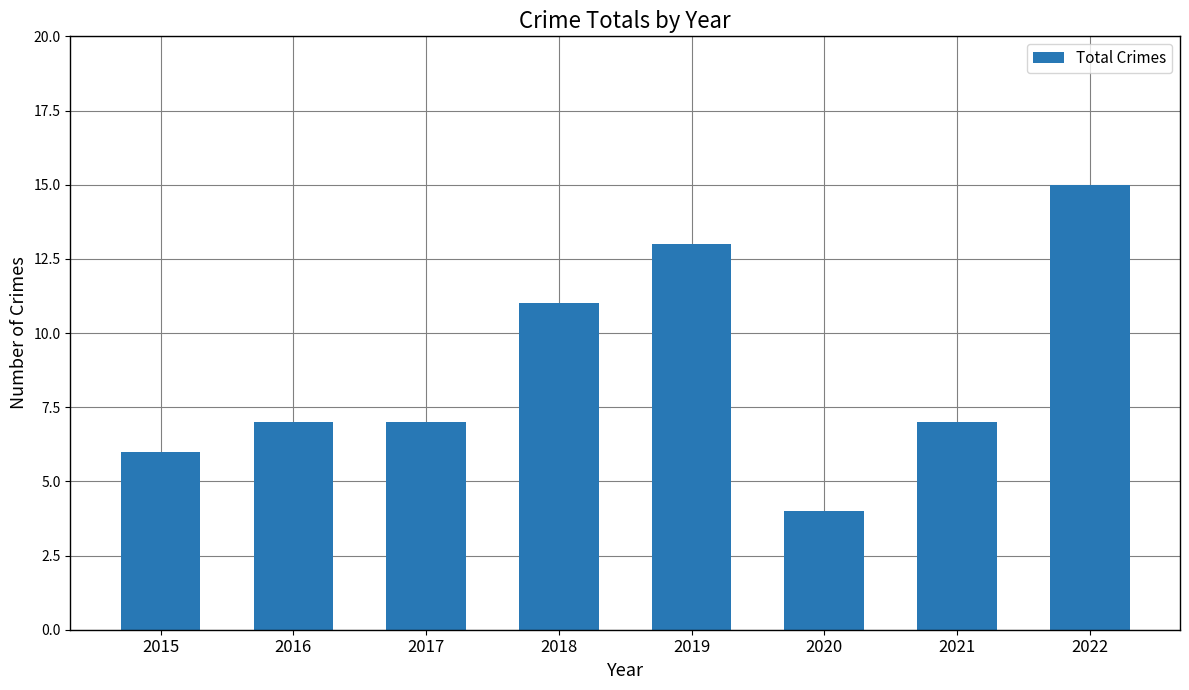

Reading left to right, what are all the values shown in this chart?

6	7	7	11	13	4	7	15